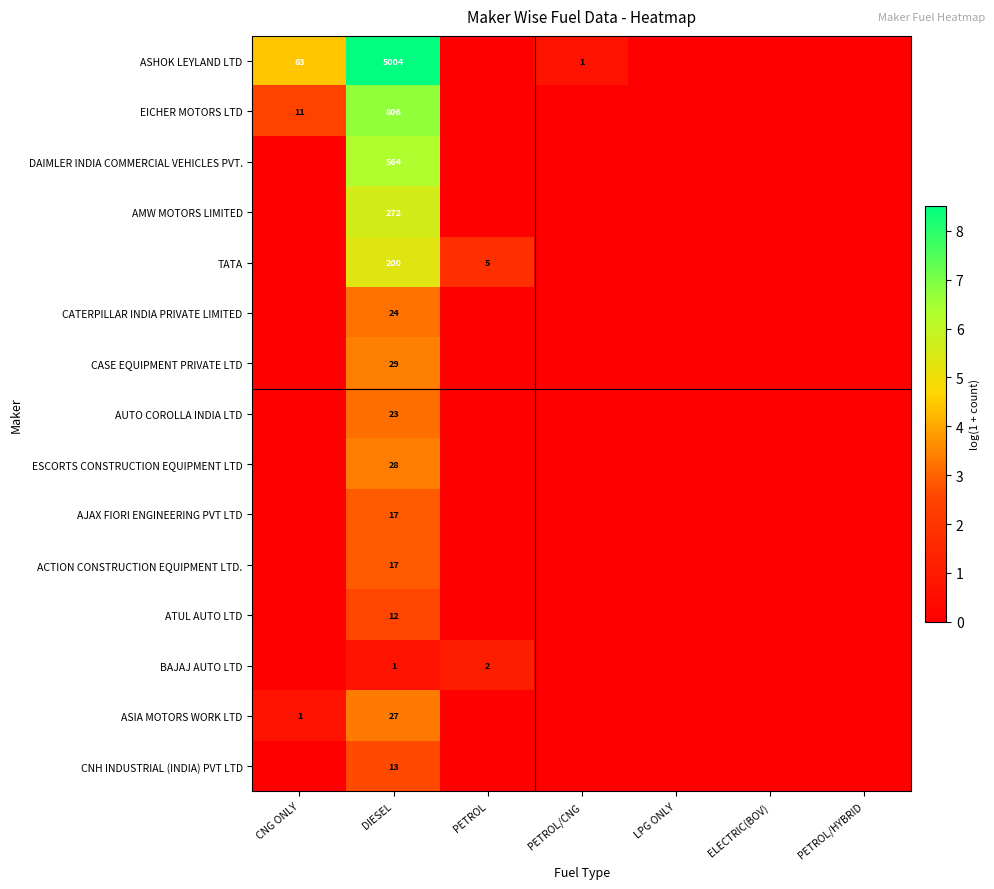

Is it true that TATA equals 200 at DIESEL?

True